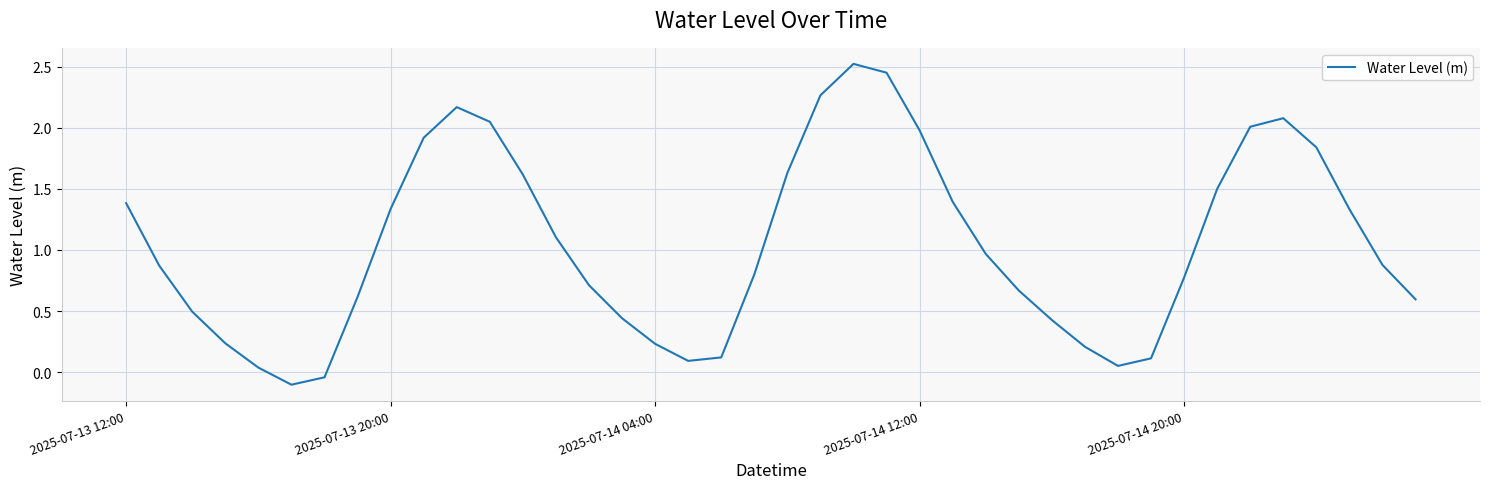

What is the difference between the maximum and minimum values?

2.6